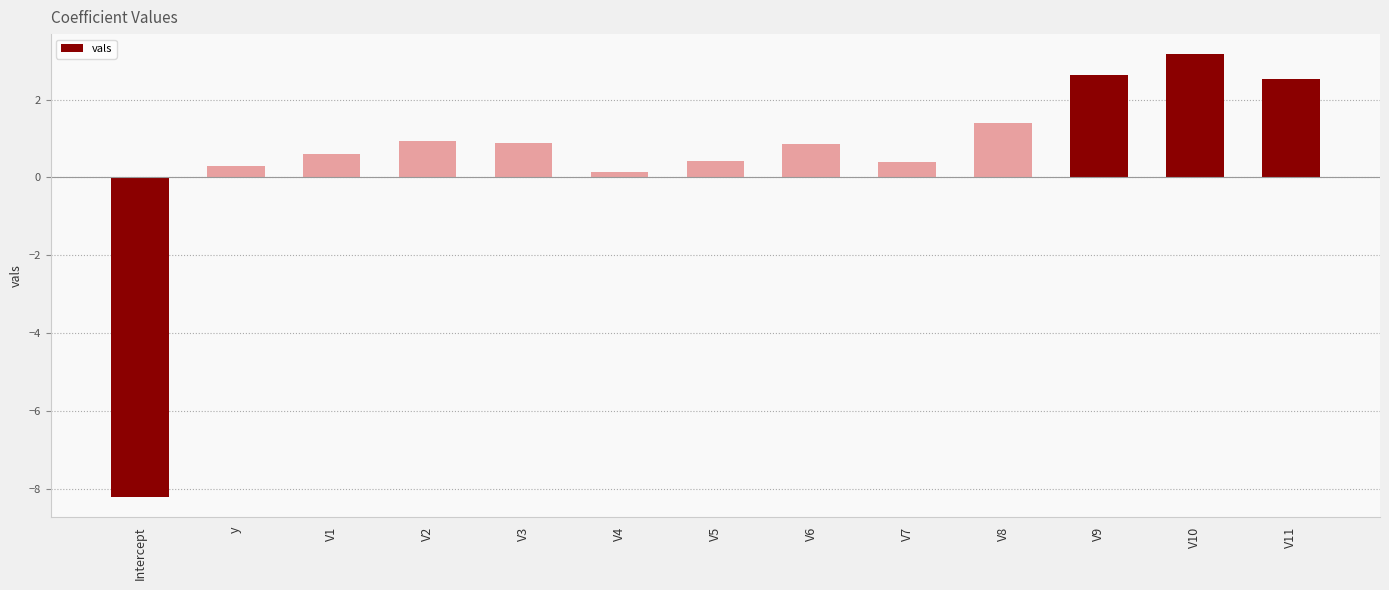

What is the greatest value displayed?

3.2